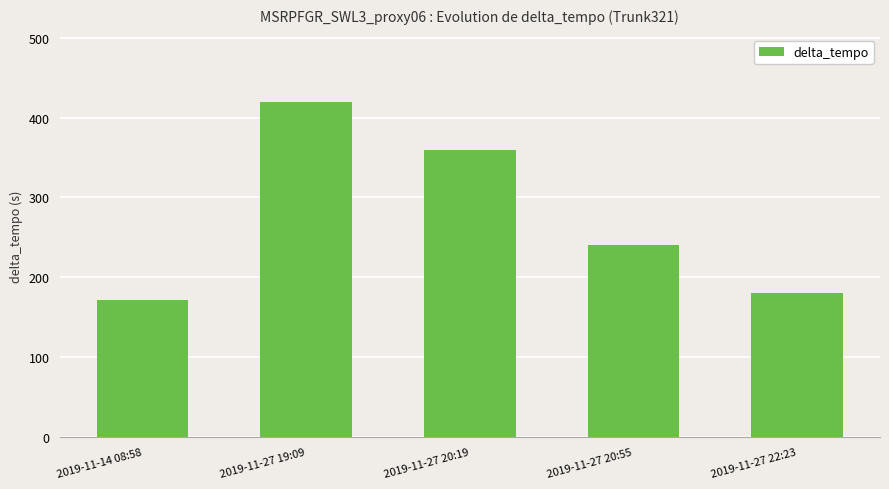

At which label is the value closest to 296?

2019-11-27 20:55